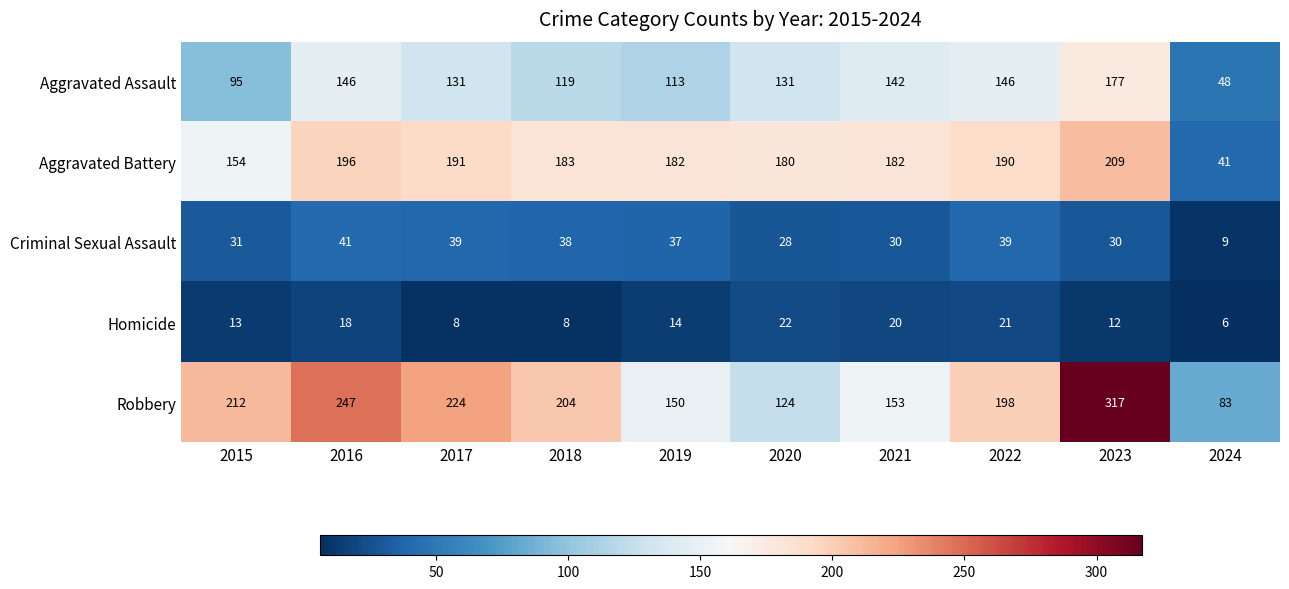

What is the spread (max minus min) of values at 2015?

199